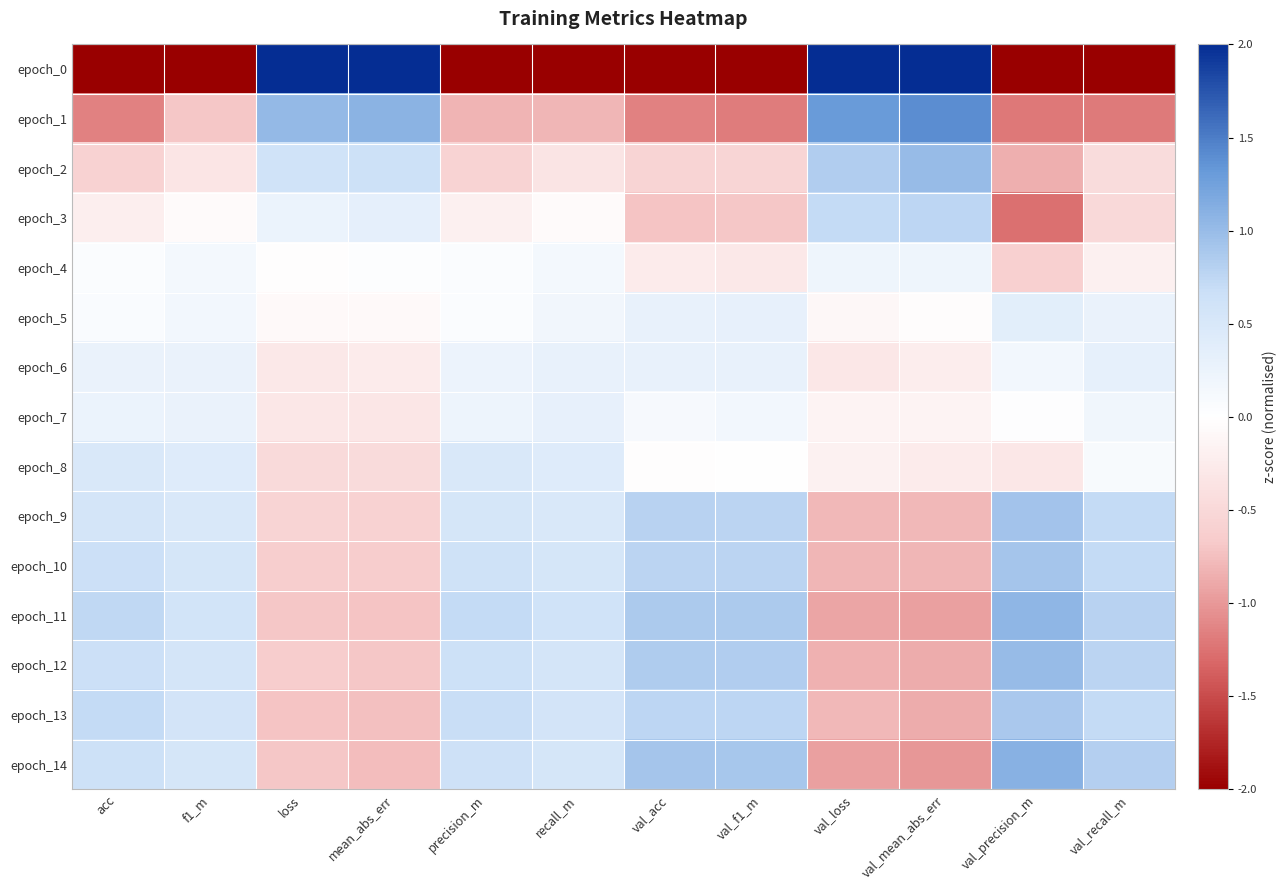

Reading left to right, list all the values displayed in this chart.

epoch_0: acc=-2.0	f1_m=-2.0	loss=2.0	mean_abs_err=2.0	precision_m=-2.0	recall_m=-2.0	val_acc=-2.0	val_f1_m=-2.0	val_loss=2.0	val_mean_abs_err=2.0	val_precision_m=-2.0	val_recall_m=-2.0
epoch_1: acc=-1.1	f1_m=-0.7	loss=1.0	mean_abs_err=1.1	precision_m=-0.8	recall_m=-0.8	val_acc=-1.2	val_f1_m=-1.2	val_loss=1.3	val_mean_abs_err=1.4	val_precision_m=-1.2	val_recall_m=-1.2
epoch_2: acc=-0.6	f1_m=-0.3	loss=0.6	mean_abs_err=0.6	precision_m=-0.6	recall_m=-0.3	val_acc=-0.6	val_f1_m=-0.5	val_loss=0.8	val_mean_abs_err=1.0	val_precision_m=-0.9	val_recall_m=-0.4
epoch_3: acc=-0.2	f1_m=-0.1	loss=0.3	mean_abs_err=0.3	precision_m=-0.2	recall_m=-0.1	val_acc=-0.7	val_f1_m=-0.7	val_loss=0.7	val_mean_abs_err=0.8	val_precision_m=-1.3	val_recall_m=-0.5
epoch_4: acc=0.0	f1_m=0.1	loss=-0.0	mean_abs_err=0.0	precision_m=0.1	recall_m=0.2	val_acc=-0.3	val_f1_m=-0.3	val_loss=0.2	val_mean_abs_err=0.2	val_precision_m=-0.6	val_recall_m=-0.2
epoch_5: acc=0.1	f1_m=0.2	loss=-0.1	mean_abs_err=-0.1	precision_m=0.1	recall_m=0.2	val_acc=0.3	val_f1_m=0.3	val_loss=-0.1	val_mean_abs_err=-0.0	val_precision_m=0.4	val_recall_m=0.3
epoch_6: acc=0.3	f1_m=0.3	loss=-0.3	mean_abs_err=-0.3	precision_m=0.2	recall_m=0.3	val_acc=0.3	val_f1_m=0.3	val_loss=-0.3	val_mean_abs_err=-0.2	val_precision_m=0.2	val_recall_m=0.3
epoch_7: acc=0.3	f1_m=0.3	loss=-0.3	mean_abs_err=-0.3	precision_m=0.2	recall_m=0.3	val_acc=0.1	val_f1_m=0.2	val_loss=-0.1	val_mean_abs_err=-0.1	val_precision_m=0.0	val_recall_m=0.2
epoch_8: acc=0.5	f1_m=0.4	loss=-0.5	mean_abs_err=-0.5	precision_m=0.5	recall_m=0.4	val_acc=-0.0	val_f1_m=-0.0	val_loss=-0.2	val_mean_abs_err=-0.3	val_precision_m=-0.3	val_recall_m=0.1
epoch_9: acc=0.6	f1_m=0.5	loss=-0.6	mean_abs_err=-0.6	precision_m=0.5	recall_m=0.5	val_acc=0.8	val_f1_m=0.8	val_loss=-0.8	val_mean_abs_err=-0.8	val_precision_m=0.9	val_recall_m=0.7
epoch_10: acc=0.7	f1_m=0.5	loss=-0.6	mean_abs_err=-0.6	precision_m=0.6	recall_m=0.5	val_acc=0.8	val_f1_m=0.8	val_loss=-0.8	val_mean_abs_err=-0.8	val_precision_m=0.9	val_recall_m=0.7
epoch_11: acc=0.7	f1_m=0.6	loss=-0.7	mean_abs_err=-0.7	precision_m=0.7	recall_m=0.6	val_acc=0.9	val_f1_m=0.9	val_loss=-0.9	val_mean_abs_err=-0.9	val_precision_m=1.1	val_recall_m=0.8
epoch_12: acc=0.7	f1_m=0.6	loss=-0.7	mean_abs_err=-0.7	precision_m=0.6	recall_m=0.6	val_acc=0.8	val_f1_m=0.8	val_loss=-0.8	val_mean_abs_err=-0.9	val_precision_m=1.0	val_recall_m=0.8
epoch_13: acc=0.7	f1_m=0.6	loss=-0.7	mean_abs_err=-0.7	precision_m=0.7	recall_m=0.6	val_acc=0.8	val_f1_m=0.8	val_loss=-0.8	val_mean_abs_err=-0.9	val_precision_m=0.9	val_recall_m=0.7
epoch_14: acc=0.7	f1_m=0.5	loss=-0.7	mean_abs_err=-0.8	precision_m=0.6	recall_m=0.5	val_acc=0.9	val_f1_m=0.9	val_loss=-1.0	val_mean_abs_err=-1.0	val_precision_m=1.1	val_recall_m=0.8